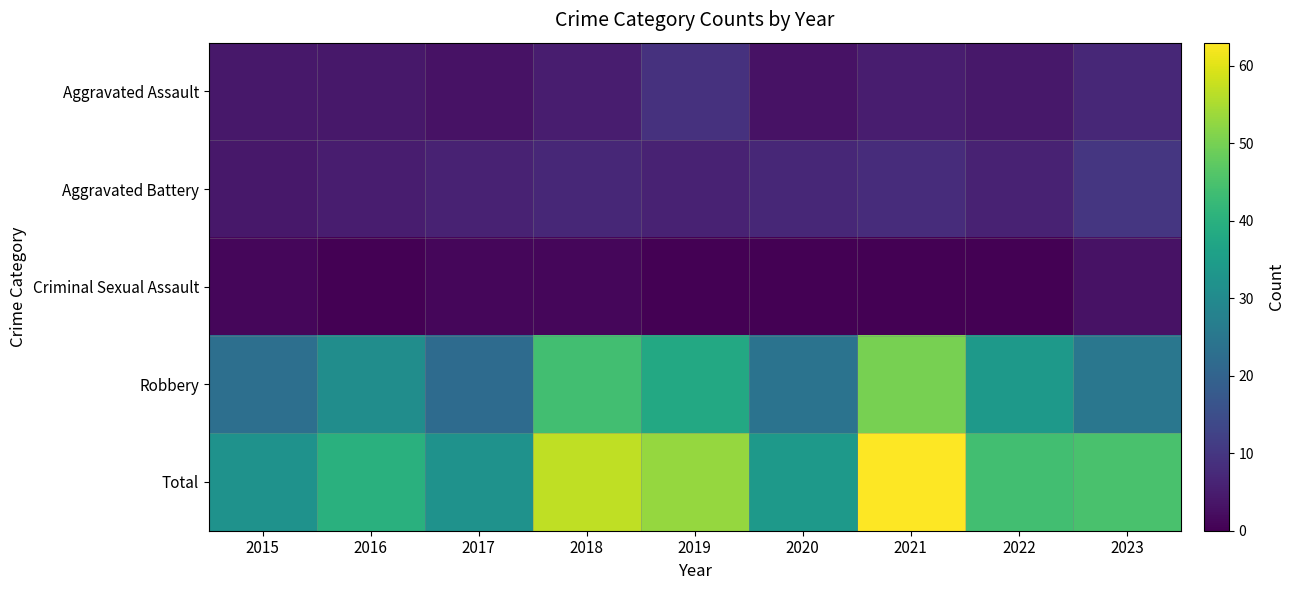

Reading right to left, what are all the values shown in this chart?

Aggravated Assault: 2023=7	2022=4	2021=5	2020=3	2019=9	2018=5	2017=3	2016=4	2015=4
Aggravated Battery: 2023=10	2022=6	2021=8	2020=7	2019=6	2018=7	2017=6	2016=5	2015=4
Criminal Sexual Assault: 2023=3	2022=0	2021=0	2020=0	2019=0	2018=1	2017=1	2016=0	2015=1
Robbery: 2023=25	2022=34	2021=50	2020=24	2019=38	2018=44	2017=22	2016=31	2015=23
Total: 2023=45	2022=44	2021=63	2020=34	2019=53	2018=57	2017=32	2016=40	2015=32